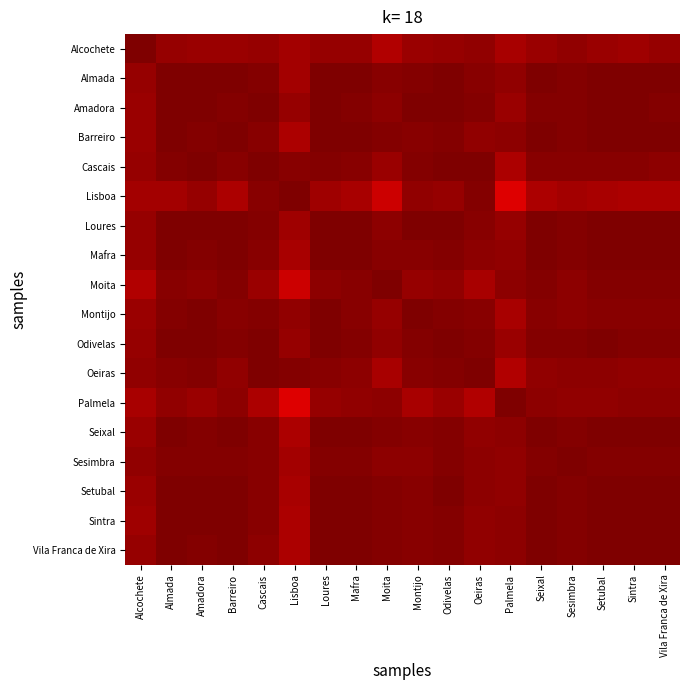

Reading left to right, extract all data points from this chart.

Alcochete: Alcochete=1.0	Almada=1.0	Amadora=1.0	Barreiro=0.9	Cascais=1.0	Lisboa=0.9	Loures=1.0	Mafra=1.0	Moita=0.9	Montijo=1.0	Odivelas=1.0	Oeiras=1.0	Palmela=0.9	Seixal=1.0	Sesimbra=1.0	Setubal=0.9	Sintra=0.9	Vila Franca de Xira=1.0
Almada: Alcochete=1.0	Almada=1.0	Amadora=1.0	Barreiro=1.0	Cascais=1.0	Lisboa=0.9	Loures=1.0	Mafra=1.0	Moita=1.0	Montijo=1.0	Odivelas=1.0	Oeiras=1.0	Palmela=1.0	Seixal=1.0	Sesimbra=1.0	Setubal=1.0	Sintra=1.0	Vila Franca de Xira=1.0
Amadora: Alcochete=1.0	Almada=1.0	Amadora=1.0	Barreiro=1.0	Cascais=1.0	Lisboa=1.0	Loures=1.0	Mafra=1.0	Moita=1.0	Montijo=1.0	Odivelas=1.0	Oeiras=1.0	Palmela=0.9	Seixal=1.0	Sesimbra=1.0	Setubal=1.0	Sintra=1.0	Vila Franca de Xira=1.0
Barreiro: Alcochete=0.9	Almada=1.0	Amadora=1.0	Barreiro=1.0	Cascais=1.0	Lisboa=0.9	Loures=1.0	Mafra=1.0	Moita=1.0	Montijo=1.0	Odivelas=1.0	Oeiras=1.0	Palmela=1.0	Seixal=1.0	Sesimbra=1.0	Setubal=1.0	Sintra=1.0	Vila Franca de Xira=1.0
Cascais: Alcochete=1.0	Almada=1.0	Amadora=1.0	Barreiro=1.0	Cascais=1.0	Lisboa=1.0	Loures=1.0	Mafra=1.0	Moita=0.9	Montijo=1.0	Odivelas=1.0	Oeiras=1.0	Palmela=0.9	Seixal=1.0	Sesimbra=1.0	Setubal=1.0	Sintra=1.0	Vila Franca de Xira=1.0
Lisboa: Alcochete=0.9	Almada=0.9	Amadora=1.0	Barreiro=0.9	Cascais=1.0	Lisboa=1.0	Loures=0.9	Mafra=0.9	Moita=0.9	Montijo=1.0	Odivelas=1.0	Oeiras=1.0	Palmela=0.8	Seixal=0.9	Sesimbra=0.9	Setubal=0.9	Sintra=0.9	Vila Franca de Xira=0.9
Loures: Alcochete=1.0	Almada=1.0	Amadora=1.0	Barreiro=1.0	Cascais=1.0	Lisboa=0.9	Loures=1.0	Mafra=1.0	Moita=1.0	Montijo=1.0	Odivelas=1.0	Oeiras=1.0	Palmela=1.0	Seixal=1.0	Sesimbra=1.0	Setubal=1.0	Sintra=1.0	Vila Franca de Xira=1.0
Mafra: Alcochete=1.0	Almada=1.0	Amadora=1.0	Barreiro=1.0	Cascais=1.0	Lisboa=0.9	Loures=1.0	Mafra=1.0	Moita=1.0	Montijo=1.0	Odivelas=1.0	Oeiras=1.0	Palmela=1.0	Seixal=1.0	Sesimbra=1.0	Setubal=1.0	Sintra=1.0	Vila Franca de Xira=1.0
Moita: Alcochete=0.9	Almada=1.0	Amadora=1.0	Barreiro=1.0	Cascais=0.9	Lisboa=0.9	Loures=1.0	Mafra=1.0	Moita=1.0	Montijo=1.0	Odivelas=1.0	Oeiras=0.9	Palmela=1.0	Seixal=1.0	Sesimbra=1.0	Setubal=1.0	Sintra=1.0	Vila Franca de Xira=1.0
Montijo: Alcochete=1.0	Almada=1.0	Amadora=1.0	Barreiro=1.0	Cascais=1.0	Lisboa=1.0	Loures=1.0	Mafra=1.0	Moita=1.0	Montijo=1.0	Odivelas=1.0	Oeiras=1.0	Palmela=0.9	Seixal=1.0	Sesimbra=1.0	Setubal=1.0	Sintra=1.0	Vila Franca de Xira=1.0
Odivelas: Alcochete=1.0	Almada=1.0	Amadora=1.0	Barreiro=1.0	Cascais=1.0	Lisboa=1.0	Loures=1.0	Mafra=1.0	Moita=1.0	Montijo=1.0	Odivelas=1.0	Oeiras=1.0	Palmela=0.9	Seixal=1.0	Sesimbra=1.0	Setubal=1.0	Sintra=1.0	Vila Franca de Xira=1.0
Oeiras: Alcochete=1.0	Almada=1.0	Amadora=1.0	Barreiro=1.0	Cascais=1.0	Lisboa=1.0	Loures=1.0	Mafra=1.0	Moita=0.9	Montijo=1.0	Odivelas=1.0	Oeiras=1.0	Palmela=0.9	Seixal=1.0	Sesimbra=1.0	Setubal=1.0	Sintra=1.0	Vila Franca de Xira=1.0
Palmela: Alcochete=0.9	Almada=1.0	Amadora=0.9	Barreiro=1.0	Cascais=0.9	Lisboa=0.8	Loures=1.0	Mafra=1.0	Moita=1.0	Montijo=0.9	Odivelas=0.9	Oeiras=0.9	Palmela=1.0	Seixal=1.0	Sesimbra=1.0	Setubal=1.0	Sintra=1.0	Vila Franca de Xira=1.0
Seixal: Alcochete=1.0	Almada=1.0	Amadora=1.0	Barreiro=1.0	Cascais=1.0	Lisboa=0.9	Loures=1.0	Mafra=1.0	Moita=1.0	Montijo=1.0	Odivelas=1.0	Oeiras=1.0	Palmela=1.0	Seixal=1.0	Sesimbra=1.0	Setubal=1.0	Sintra=1.0	Vila Franca de Xira=1.0
Sesimbra: Alcochete=1.0	Almada=1.0	Amadora=1.0	Barreiro=1.0	Cascais=1.0	Lisboa=0.9	Loures=1.0	Mafra=1.0	Moita=1.0	Montijo=1.0	Odivelas=1.0	Oeiras=1.0	Palmela=1.0	Seixal=1.0	Sesimbra=1.0	Setubal=1.0	Sintra=1.0	Vila Franca de Xira=1.0
Setubal: Alcochete=0.9	Almada=1.0	Amadora=1.0	Barreiro=1.0	Cascais=1.0	Lisboa=0.9	Loures=1.0	Mafra=1.0	Moita=1.0	Montijo=1.0	Odivelas=1.0	Oeiras=1.0	Palmela=1.0	Seixal=1.0	Sesimbra=1.0	Setubal=1.0	Sintra=1.0	Vila Franca de Xira=1.0
Sintra: Alcochete=0.9	Almada=1.0	Amadora=1.0	Barreiro=1.0	Cascais=1.0	Lisboa=0.9	Loures=1.0	Mafra=1.0	Moita=1.0	Montijo=1.0	Odivelas=1.0	Oeiras=1.0	Palmela=1.0	Seixal=1.0	Sesimbra=1.0	Setubal=1.0	Sintra=1.0	Vila Franca de Xira=1.0
Vila Franca de Xira: Alcochete=1.0	Almada=1.0	Amadora=1.0	Barreiro=1.0	Cascais=1.0	Lisboa=0.9	Loures=1.0	Mafra=1.0	Moita=1.0	Montijo=1.0	Odivelas=1.0	Oeiras=1.0	Palmela=1.0	Seixal=1.0	Sesimbra=1.0	Setubal=1.0	Sintra=1.0	Vila Franca de Xira=1.0